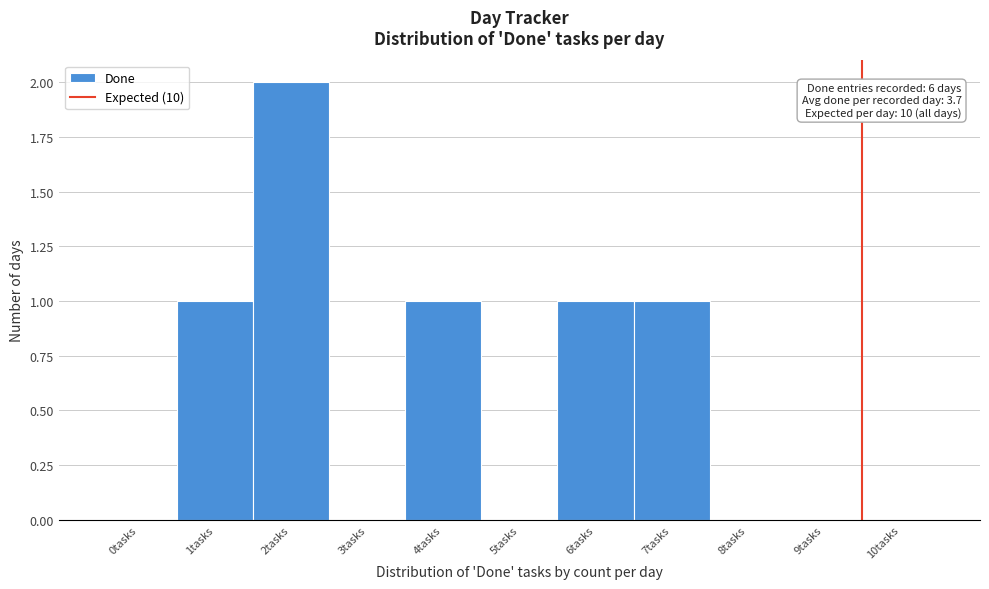

Reading right to left, transcribe all the data shown in this chart.

10tasks=0	9tasks=0	8tasks=0	7tasks=1	6tasks=1	5tasks=0	4tasks=1	3tasks=0	2tasks=2	1tasks=1	0tasks=0